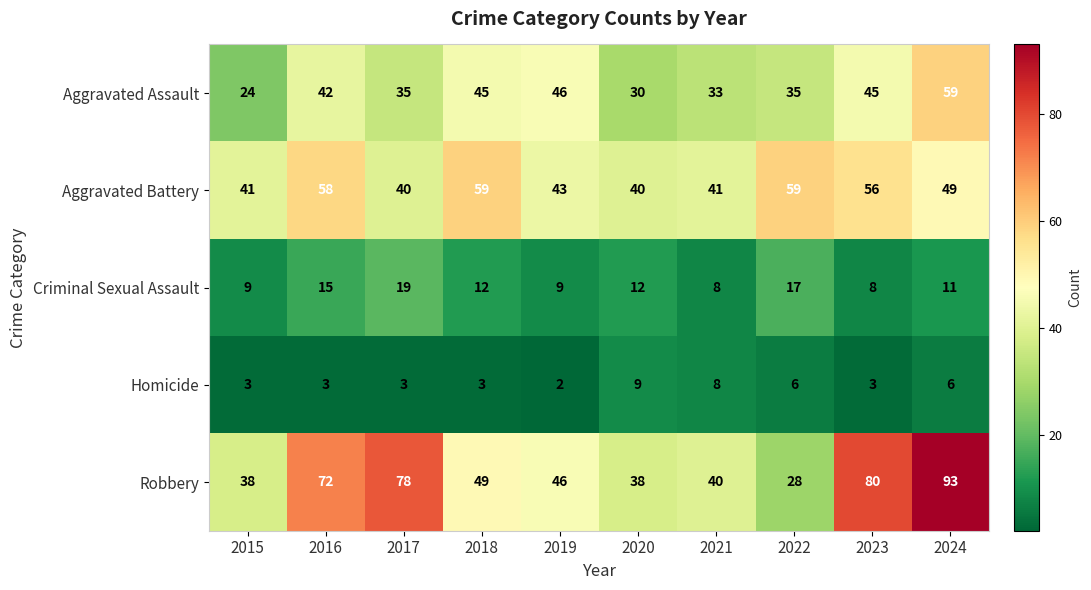

The Robbery series shows 38 at 2016. True or false?

False